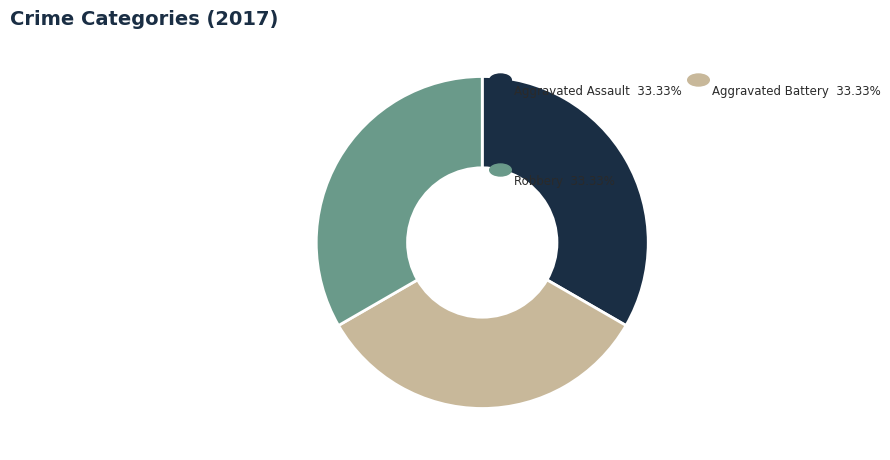

Does any single category account for the majority?

No